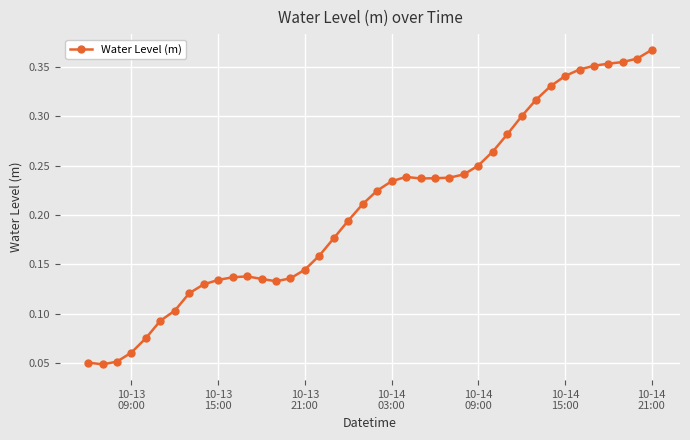

True or false: there are more than 1 points higher than both neighbors.

True